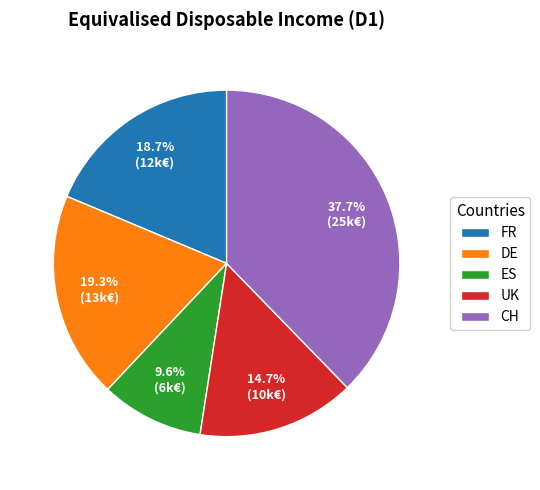

Is it true that ES is 1% of the pie?

False